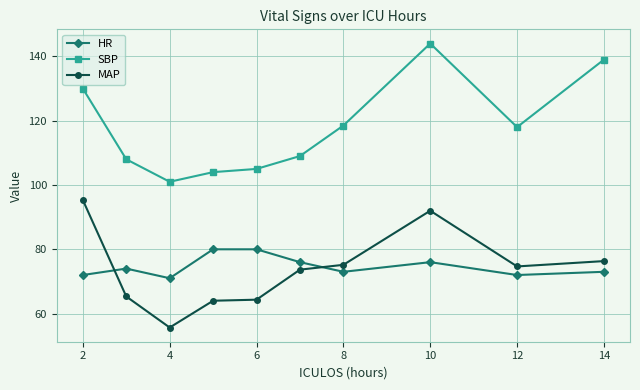

How many lines are shown in the chart?

3